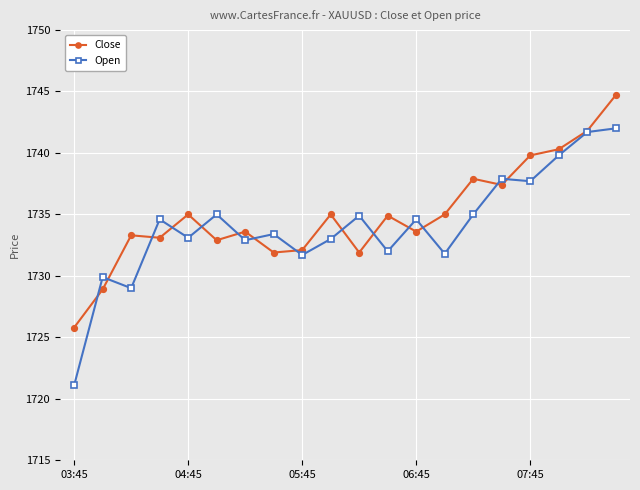

How many distinct data groups are displayed?

2